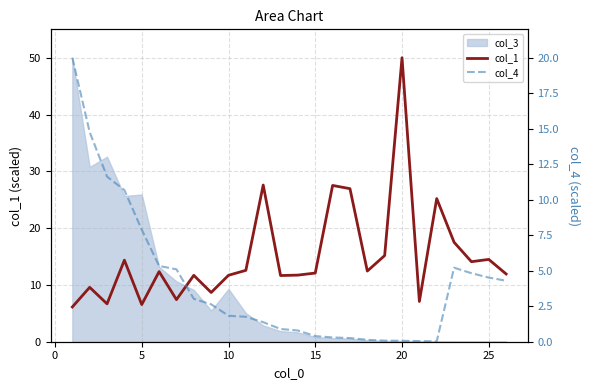

What is the lowest value of the col_1 series?

6.1